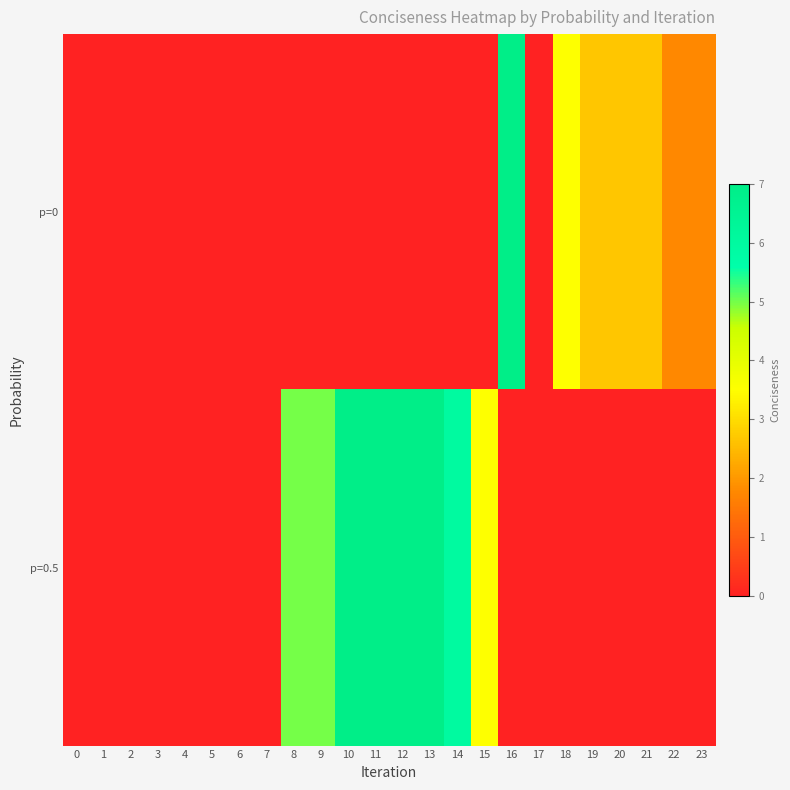

List the series in order of their overall mean, highest first.

p=0.5, p=0